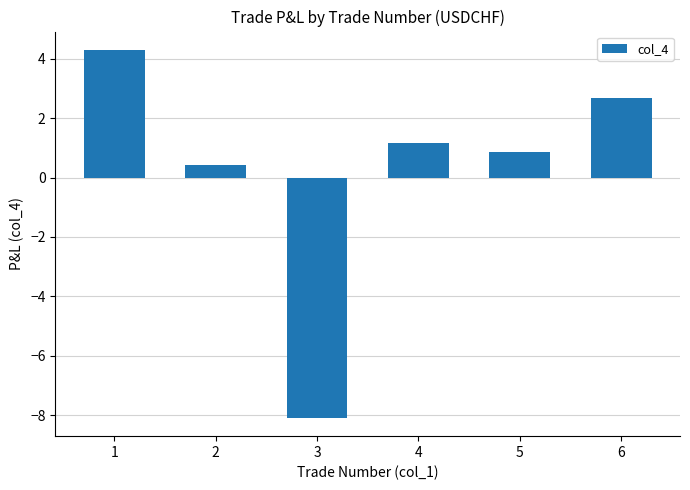

Reading left to right, transcribe all the data shown in this chart.

4.3	0.4	-8.1	1.1	0.8	2.7